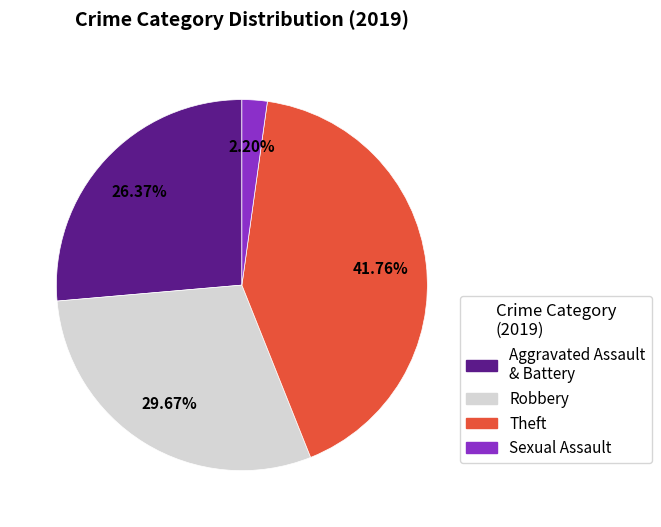

To the nearest percent, what is the average slice percentage?

25%